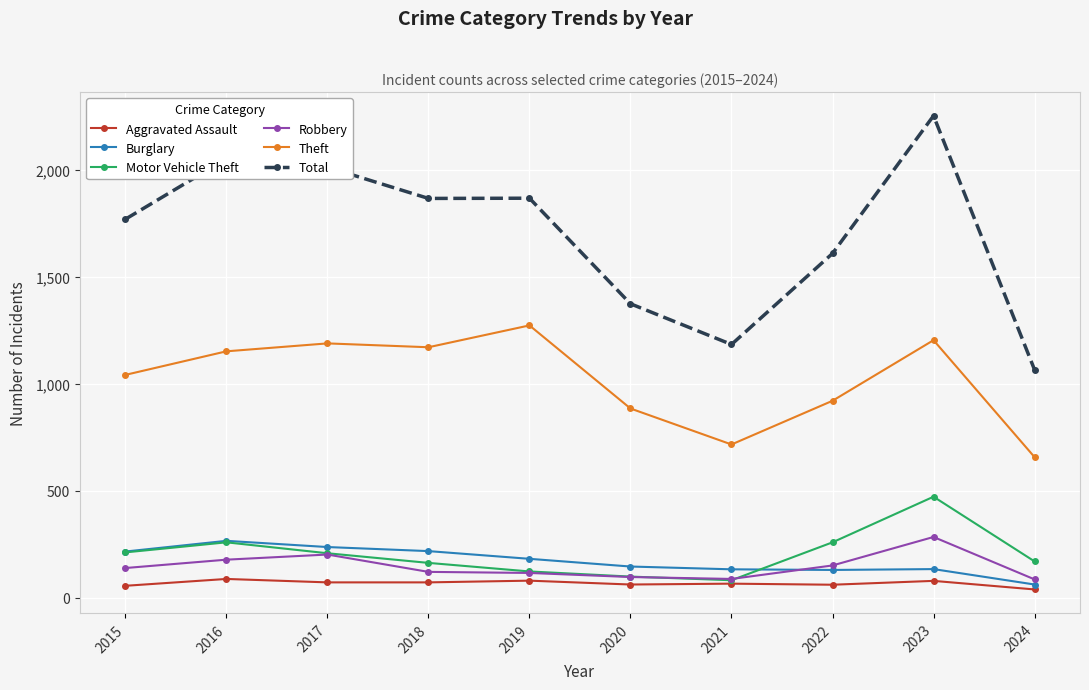

What is the maximum value shown in the chart?

2251